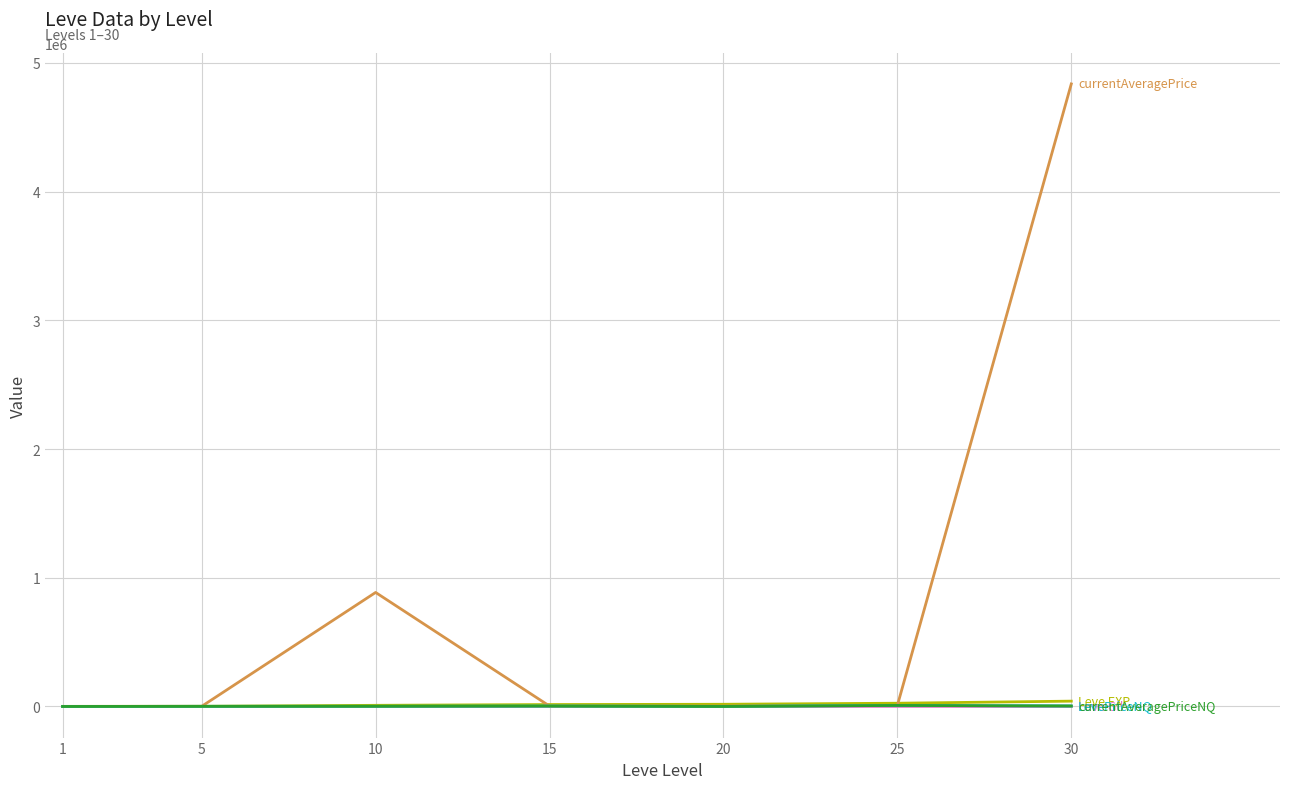

List the labels in order of currentAveragePriceNQ value, smallest first.

1, 20, 5, 10, 15, 30, 25